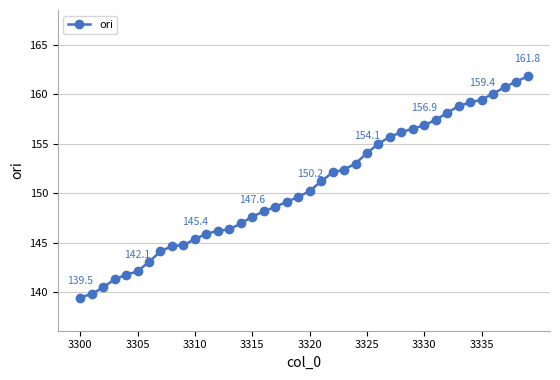

What is the average value?

150.6